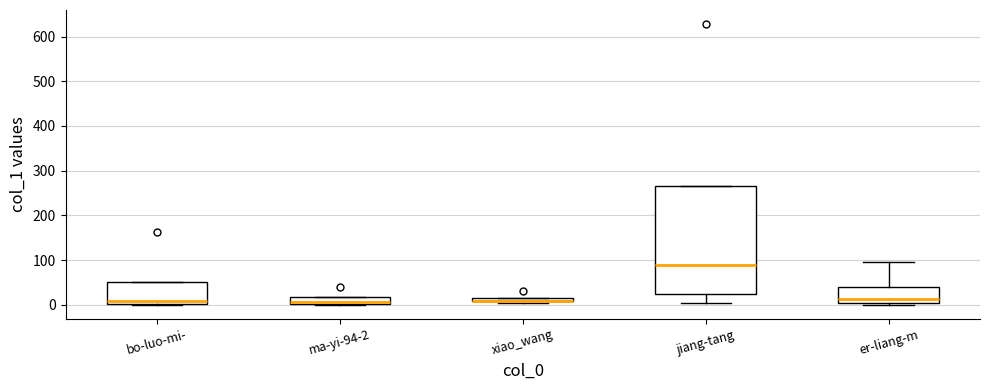

Where is the upper edge of the box for ma-yi-94-2 on the y-axis? The values are not printed on the chart, so give them approximately, as read against the axis.

20